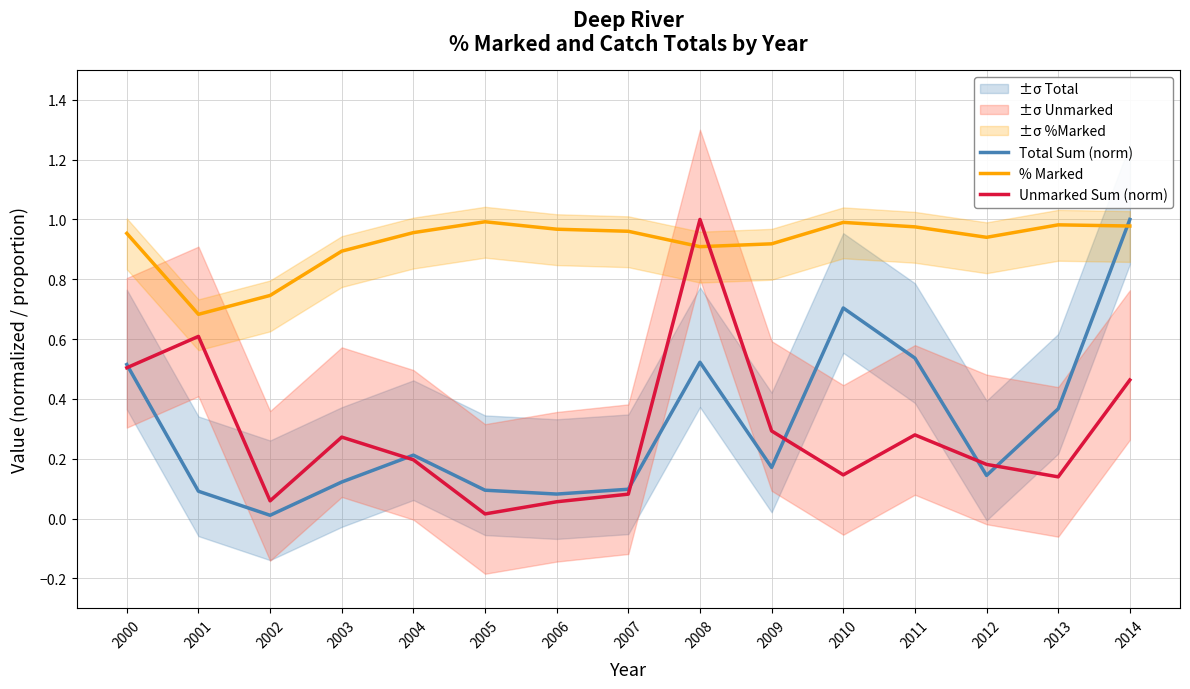

What is the average value of the Unmarked Sum (norm) series?

0.3